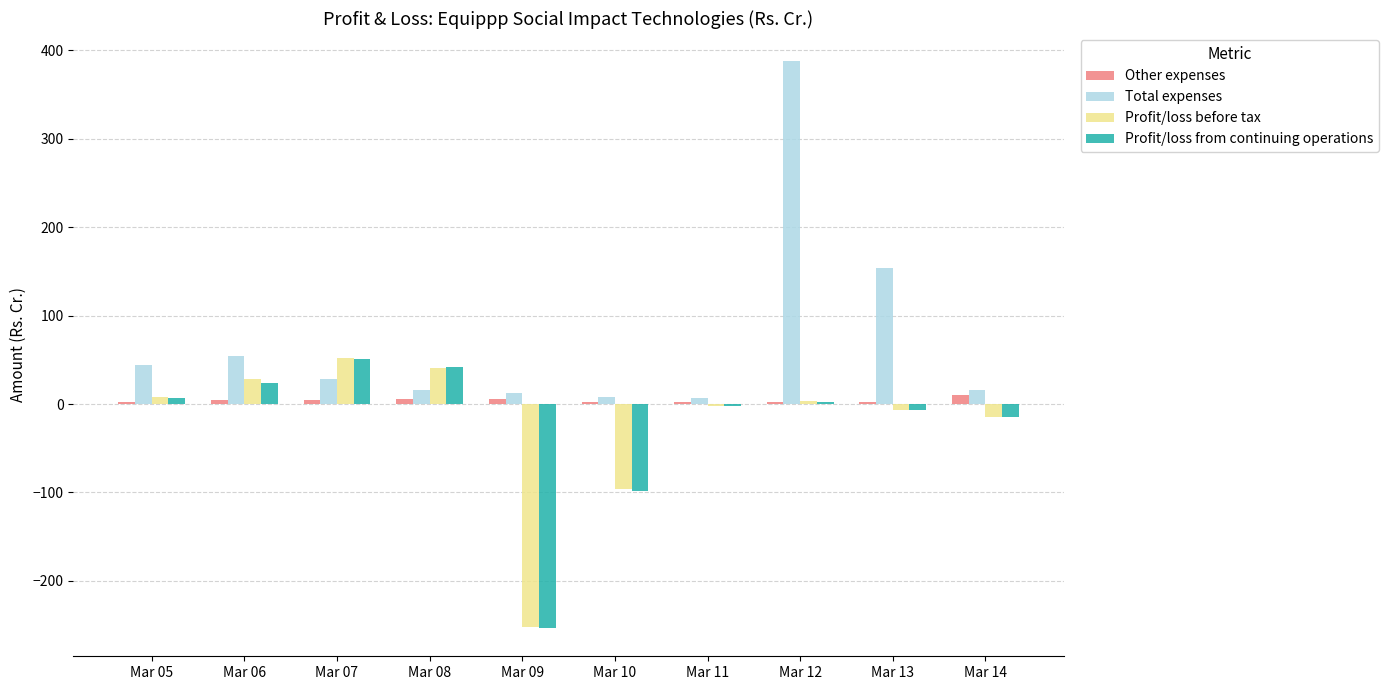

How many distinct data groups are displayed?

4